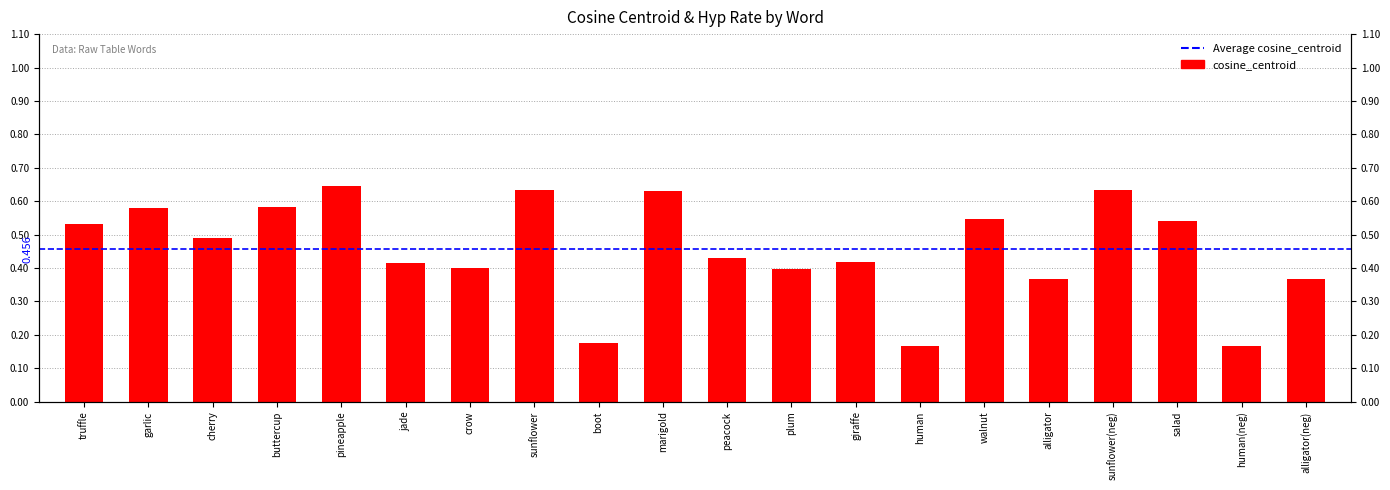

Does the chart contain stacked bars?

No